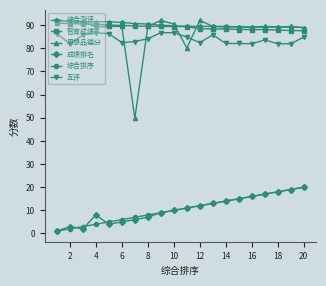

True or false: 思想品德分 has more than 1 interior local peaks.

True